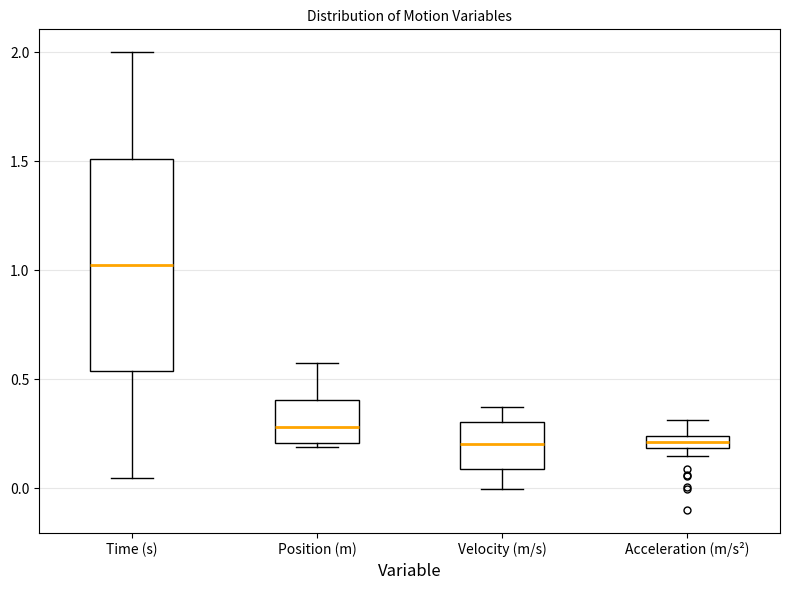

Which box has the highest median line?

Time (s)